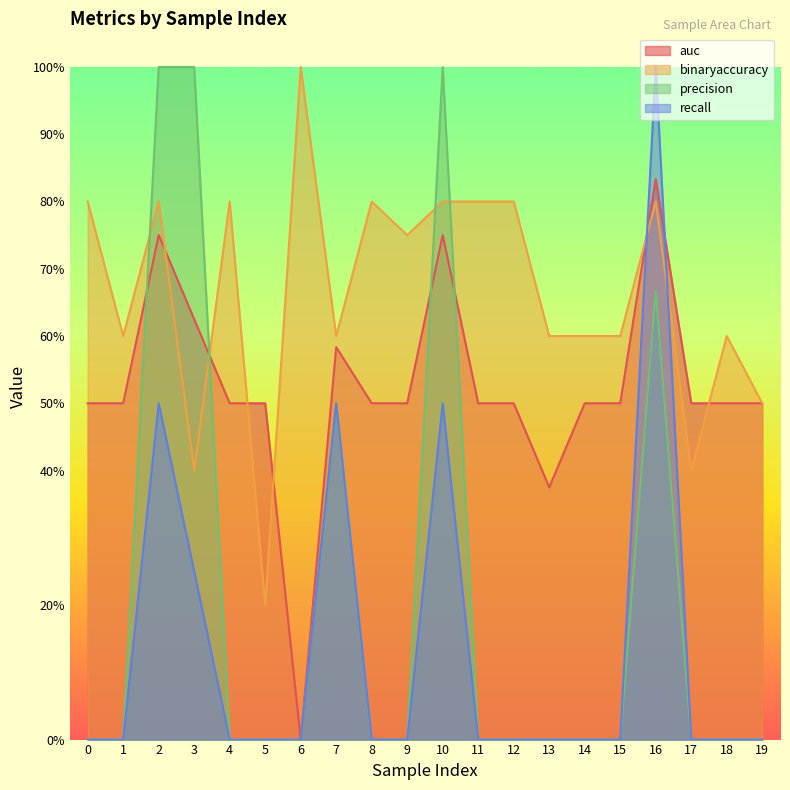

The auc series shows 0.8 at 14. True or false?

False